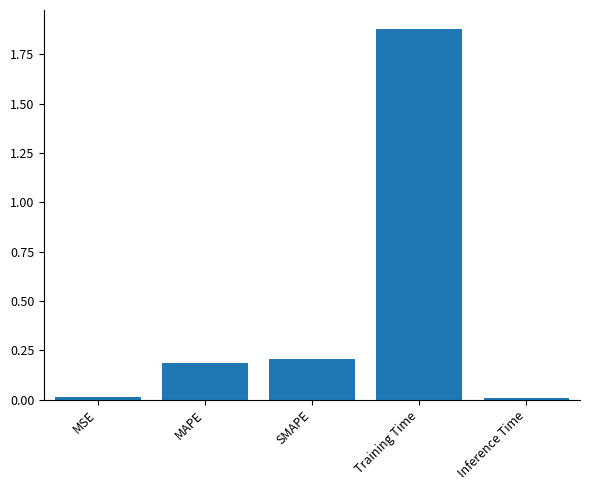

Is it true that the value at Inference Time is 0.0?

True